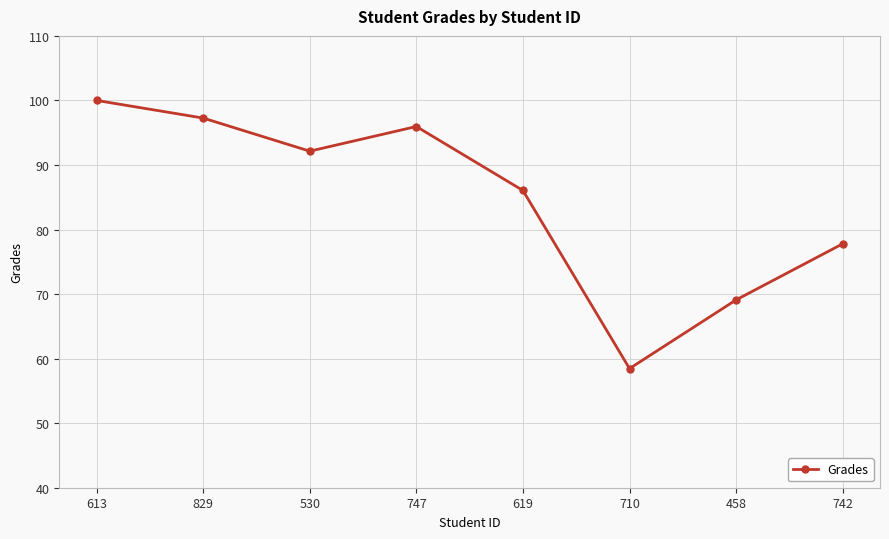

At which category does the chart reach its peak across all series?

613